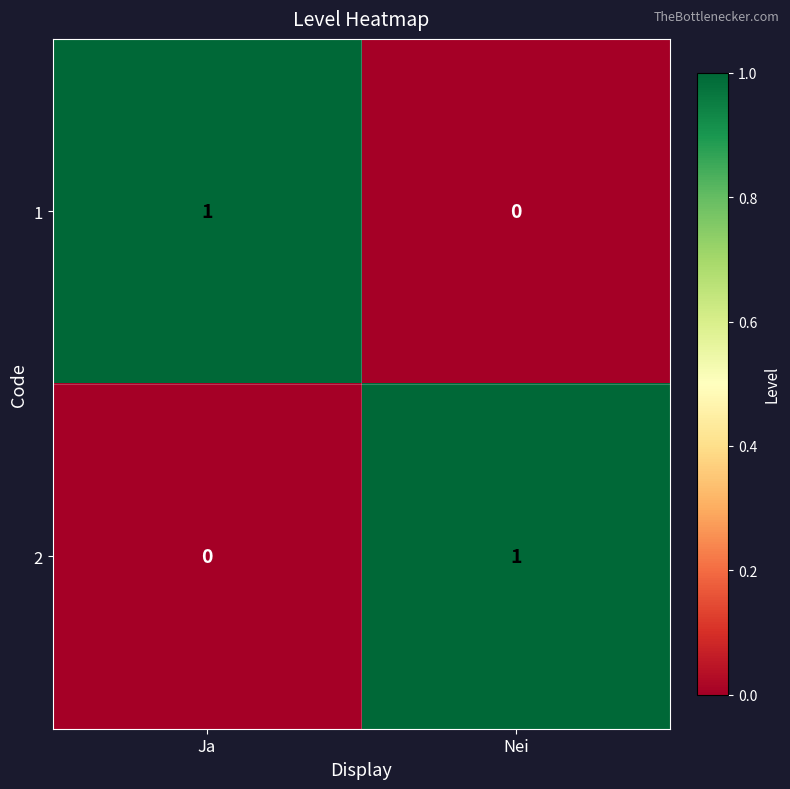

True or false: 1 has a value of 0 at Ja.

False